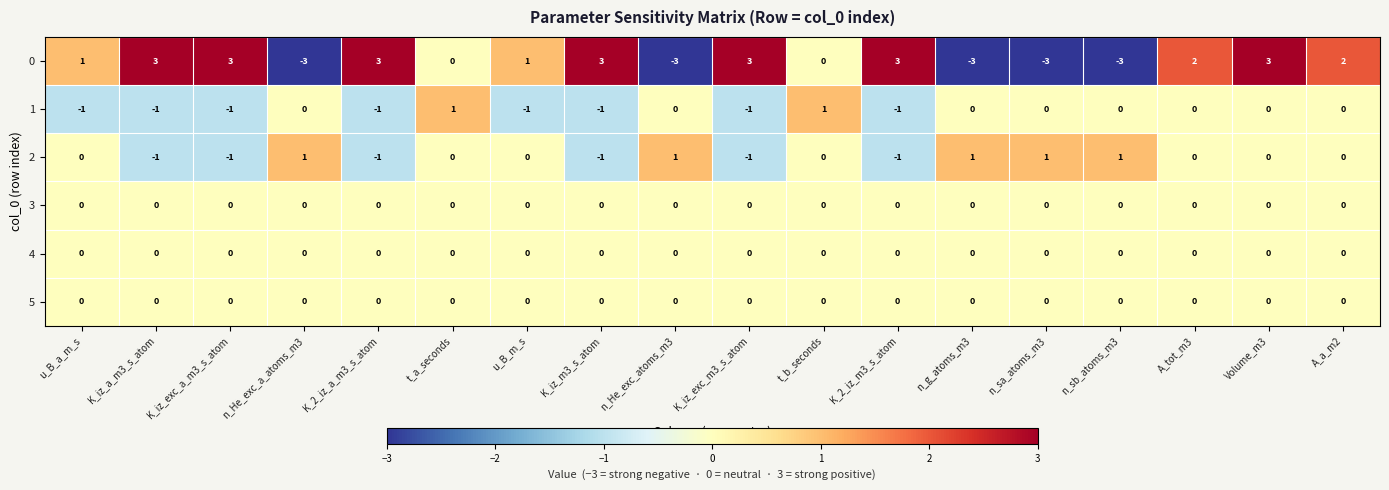

What is the greatest value displayed?

3